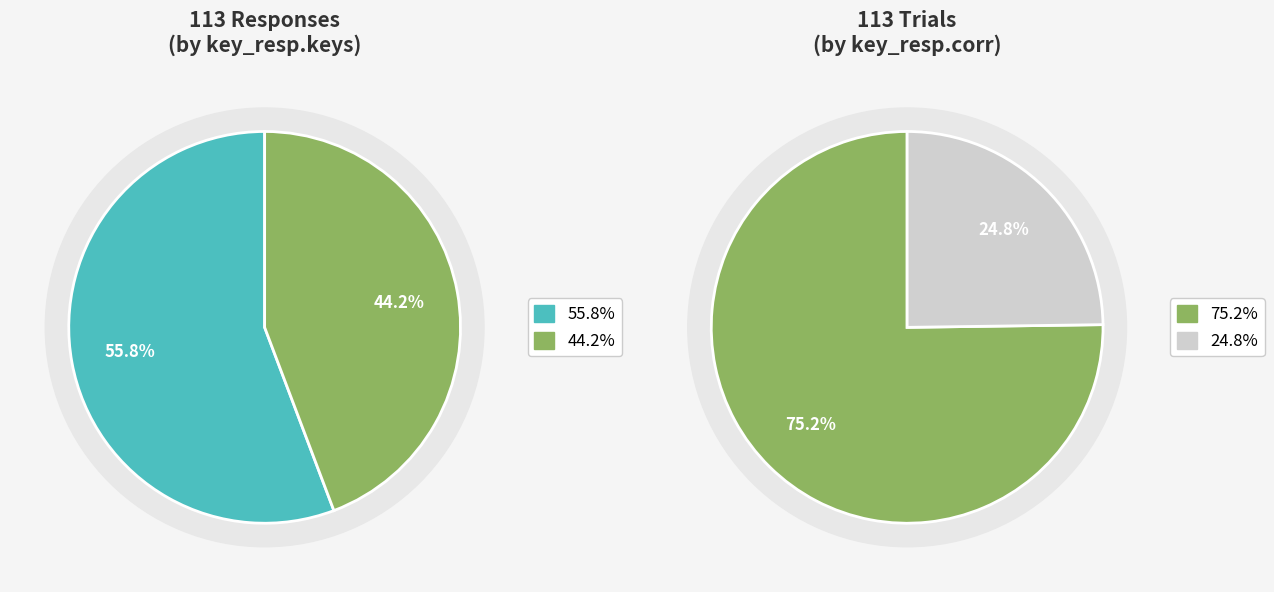

How many segments does this pie chart have?

2